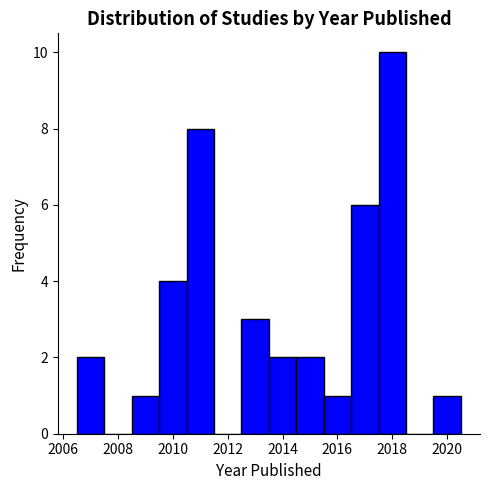

Reading left to right, transcribe this chart: for each bar, give the range it covers on the x-axis and its height. Neither the bar edges nor the heights are printed on the chart, so give them approximately, as read against the axes.

2006.5 to 2007.5: 2
2007.5 to 2008.5: 0
2008.5 to 2009.5: 1
2009.5 to 2010.5: 4
2010.5 to 2011.5: 8
2011.5 to 2012.5: 0
2012.5 to 2013.5: 3
2013.5 to 2014.5: 2
2014.5 to 2015.5: 2
2015.5 to 2016.5: 1
2016.5 to 2017.5: 6
2017.5 to 2018.5: 10
2018.5 to 2019.5: 0
2019.5 to 2020.5: 1